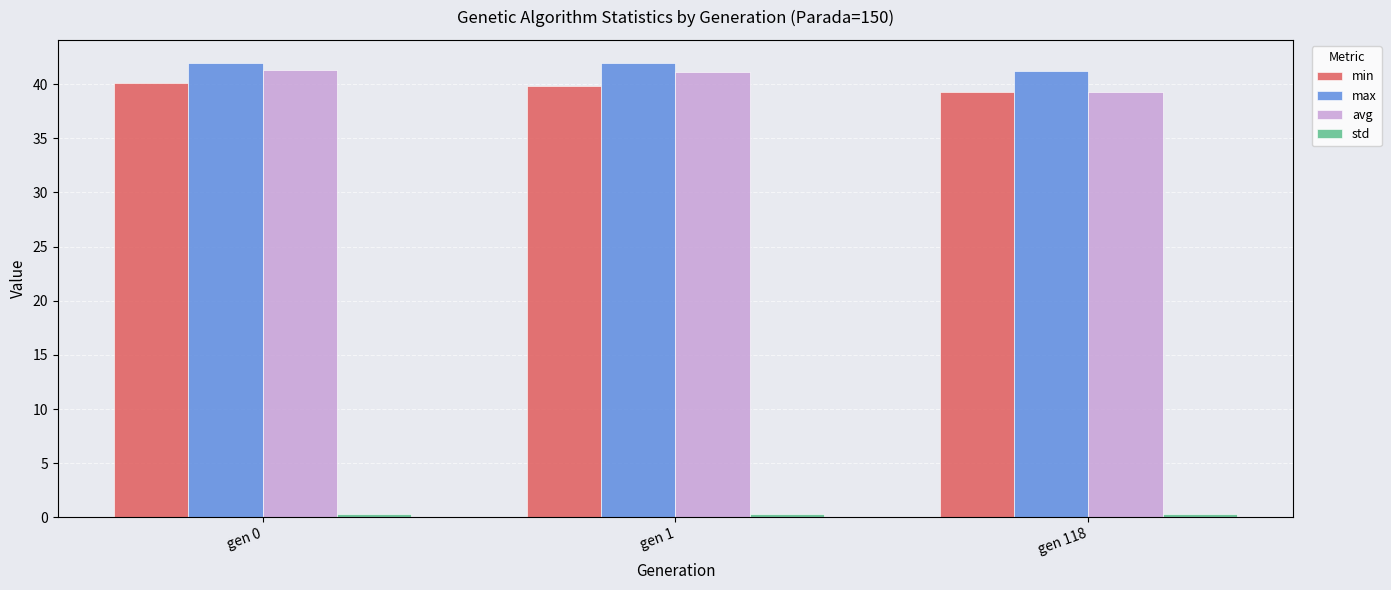

Are the bars horizontal?

No